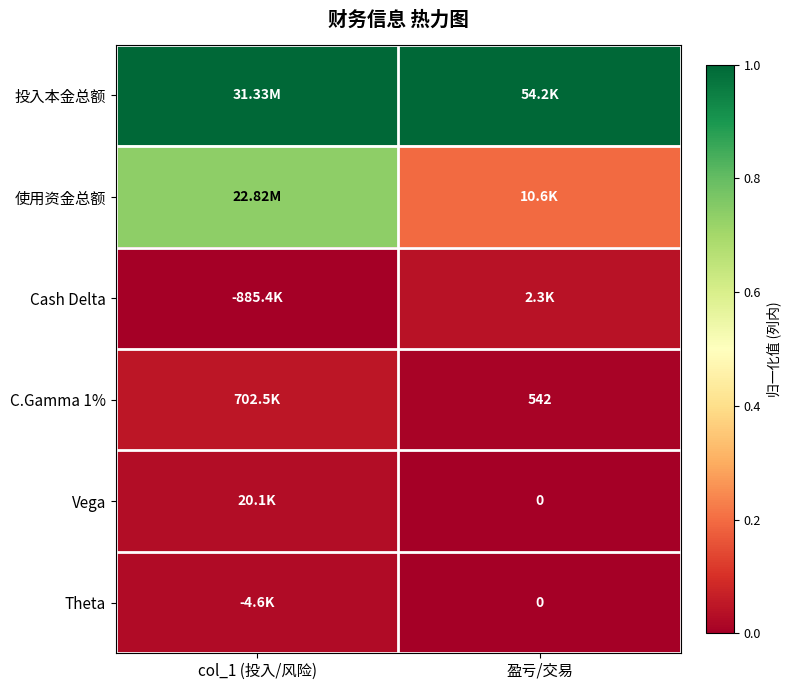

At how many categories does at least one series exceed 0?

2